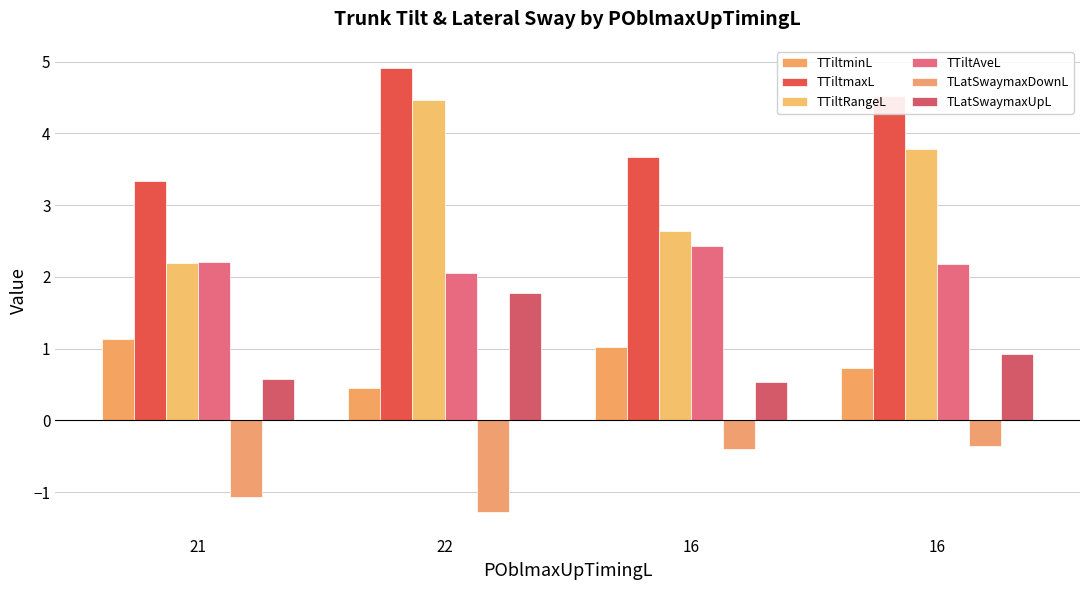

List the series in order of their peak value, highest first.

TTiltmaxL, TTiltRangeL, TTiltAveL, TLatSwaymaxUpL, TTiltminL, TLatSwaymaxDownL